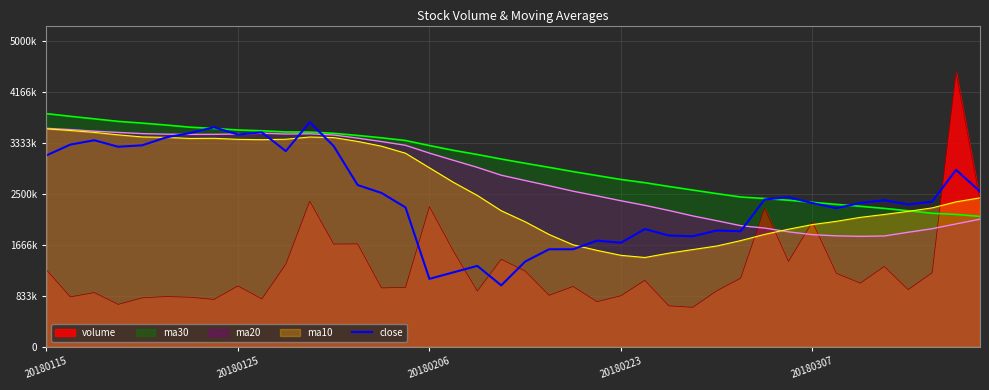

What is the difference between the maximum and minimum values?

2667875.0